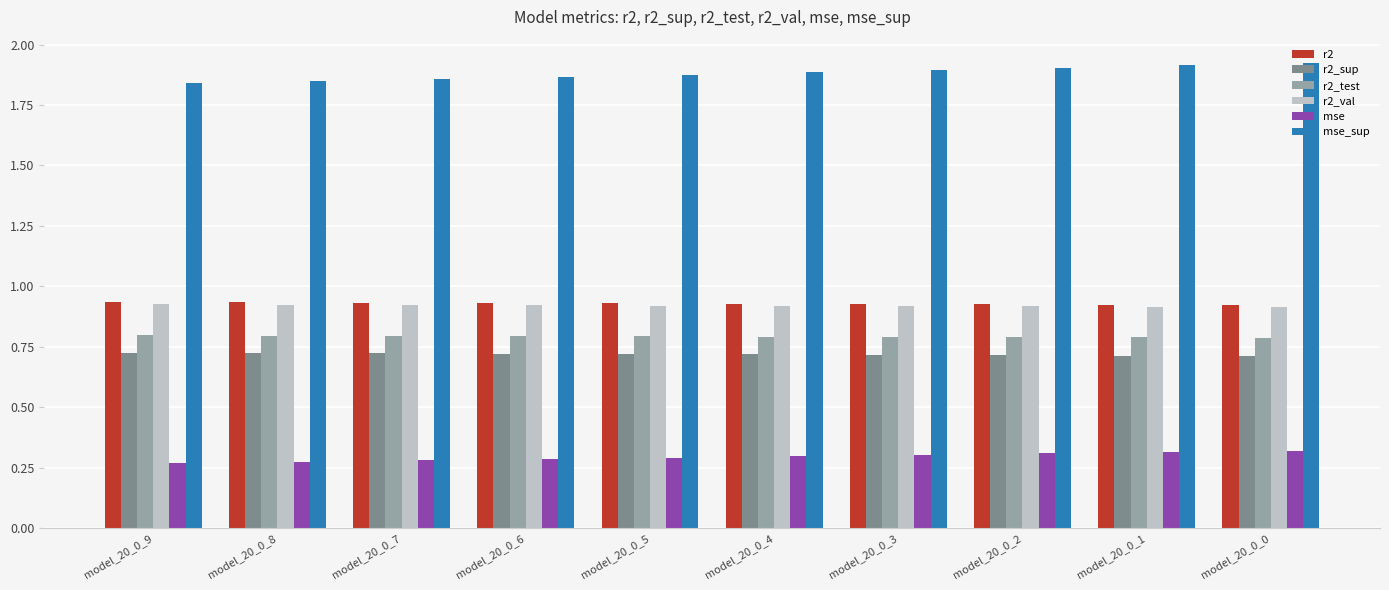

What is the sum of the mse values at model_20_0_6 and model_20_0_2?

0.6